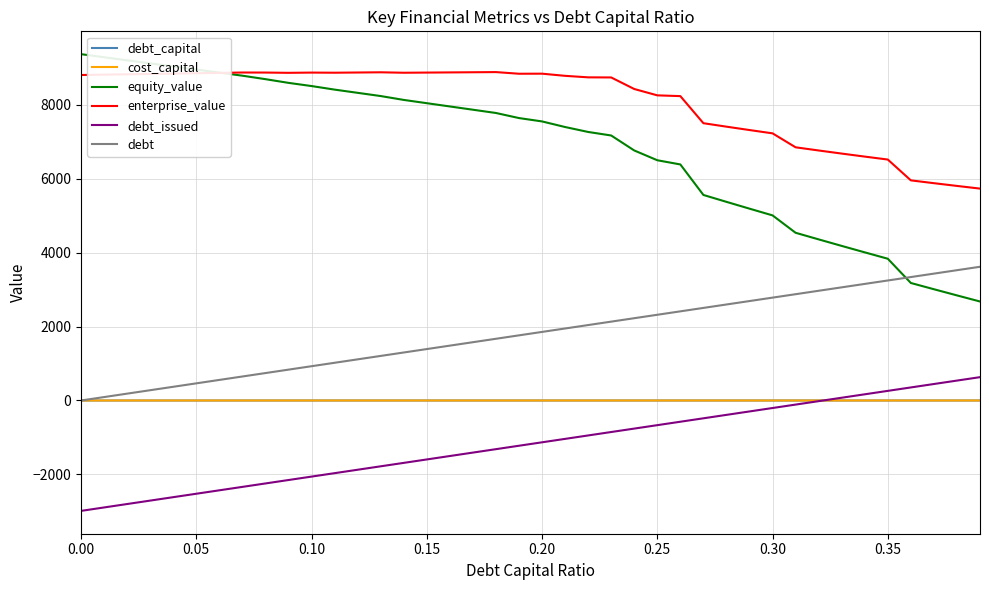

Which series has the largest range (max minus min)?

equity_value